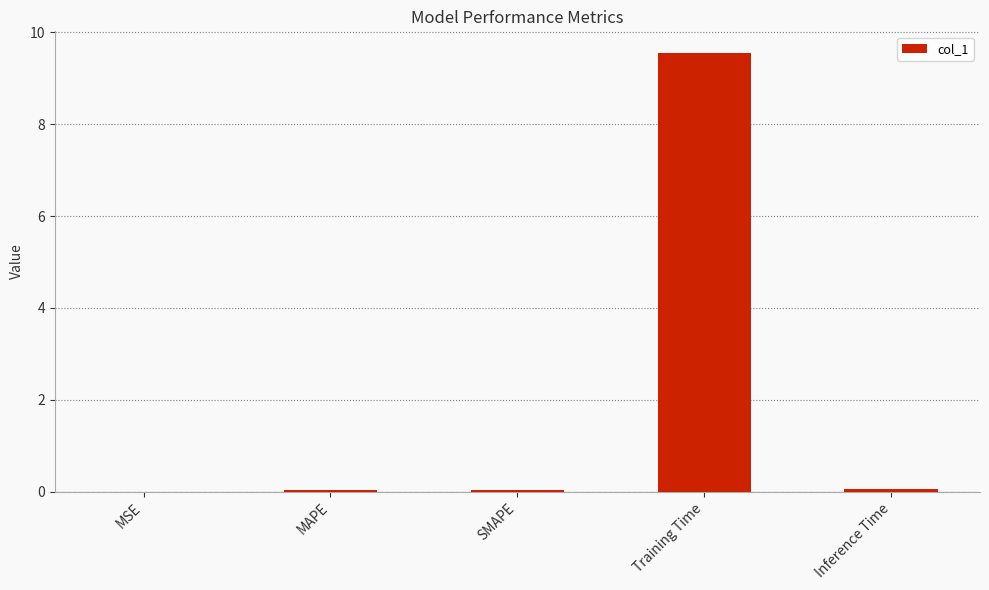

The chart shows a value of 0.0 at MAPE. True or false?

True